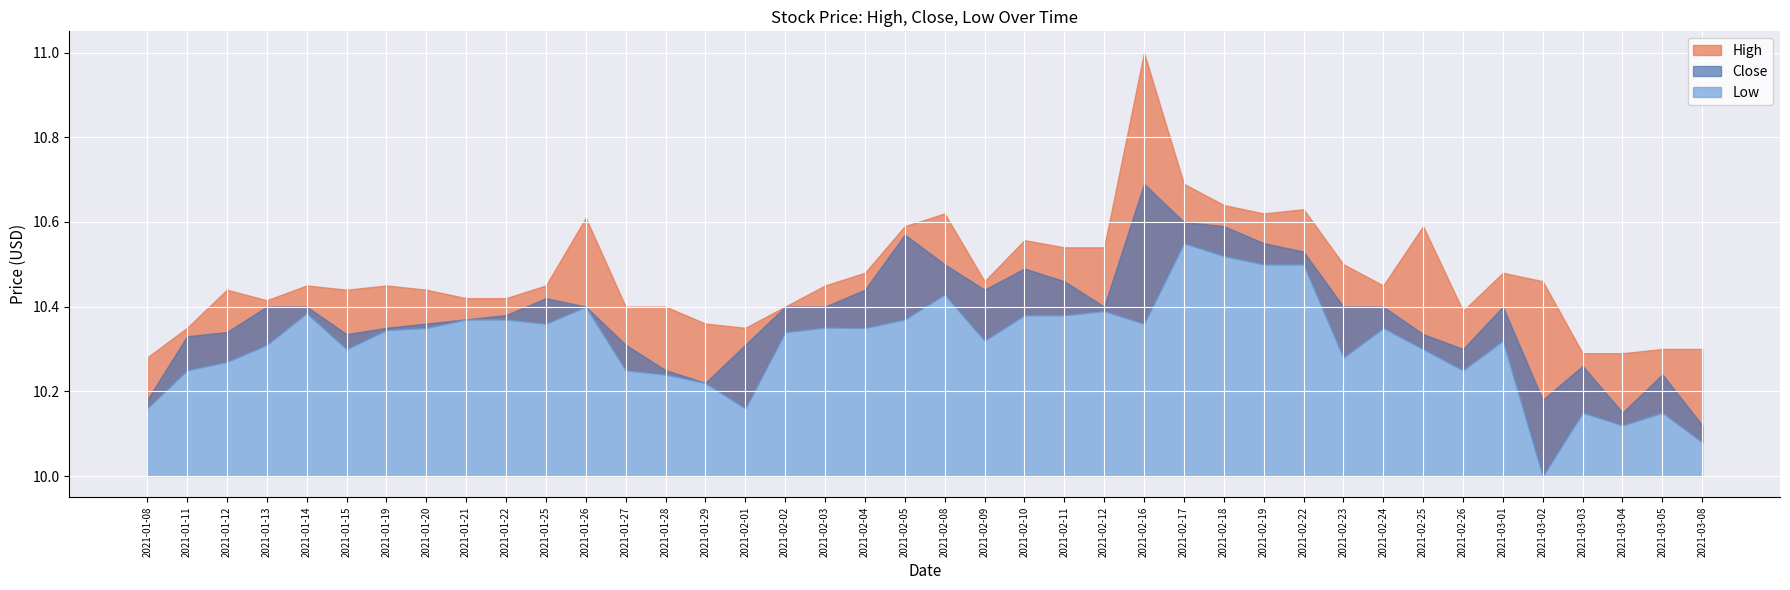

True or false: Low and Close intersect in this chart.

False